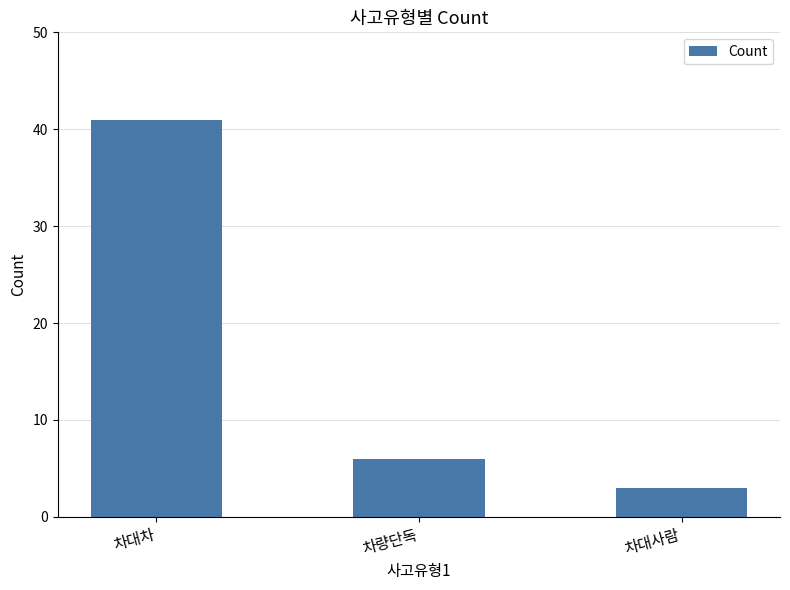

At which category does the chart reach its minimum across all series?

차대사람